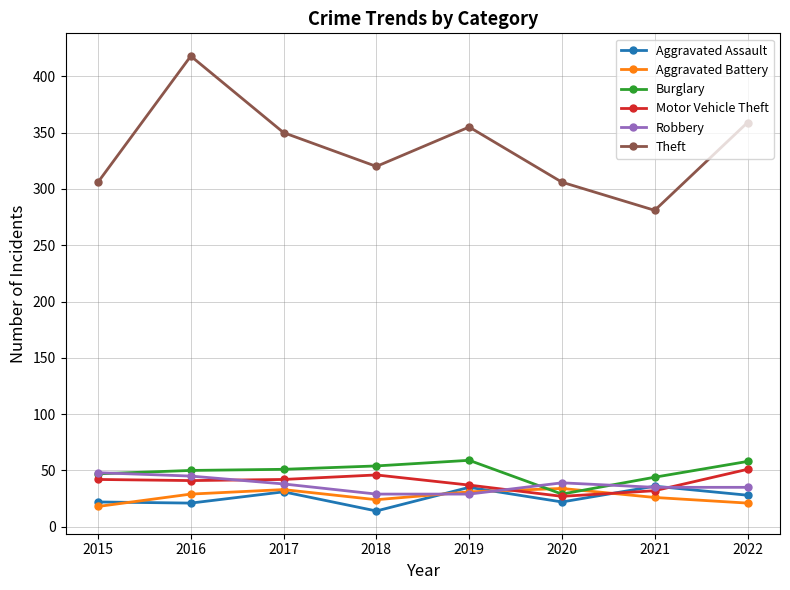

What is the approximate value of Theft at 2017?

350